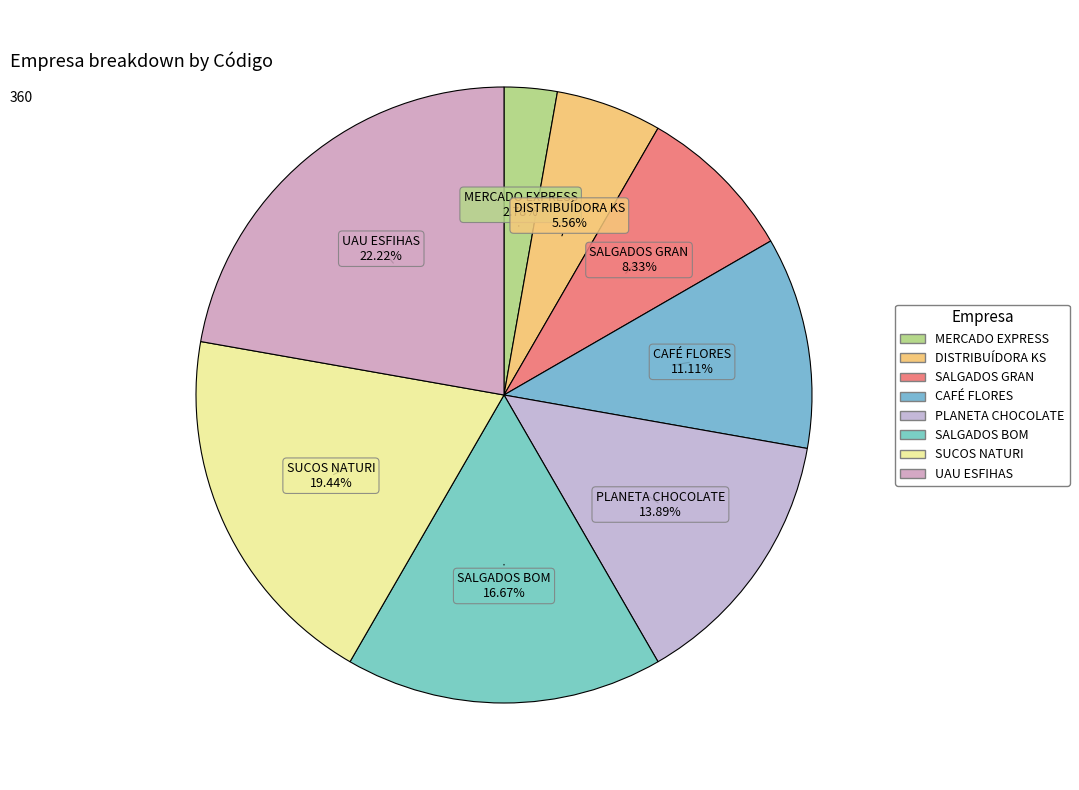

Is PLANETA CHOCOLATE the majority of the pie?

No